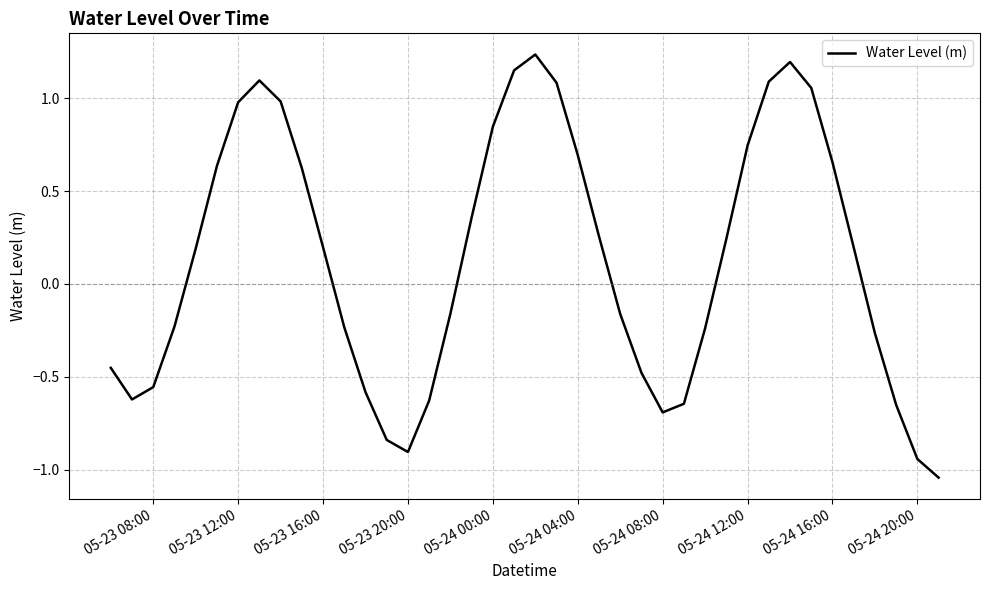

What is the difference between the maximum and minimum values?

2.3